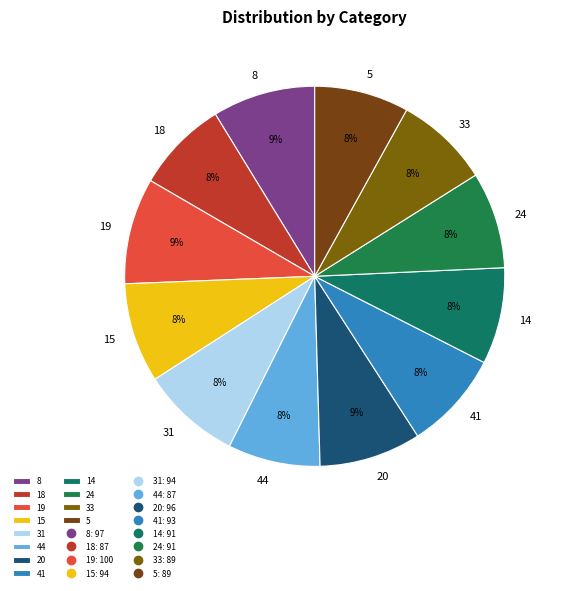

Is the sum of 19 and 33 greater than half?

No